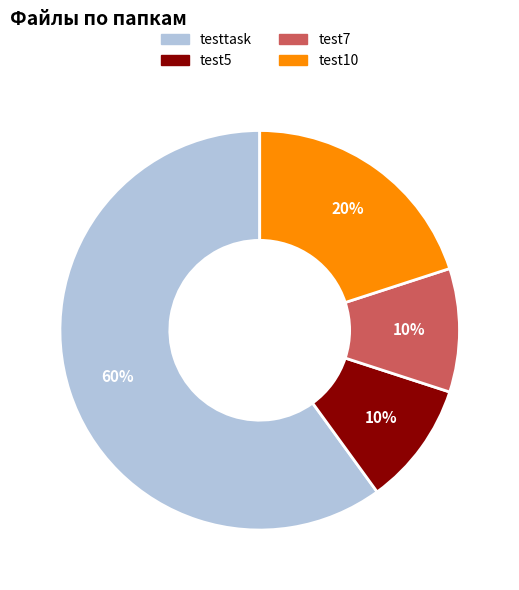

Do test10 and test5 together represent more than half of the pie?

No